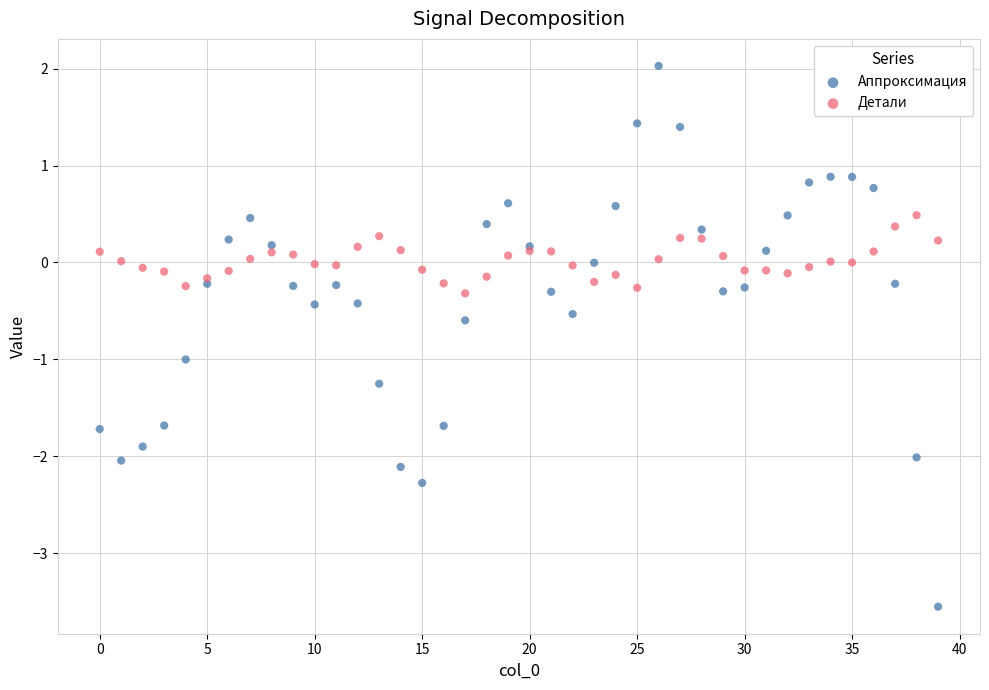

Which series has the largest Y range (max minus min)?

Аппроксимация